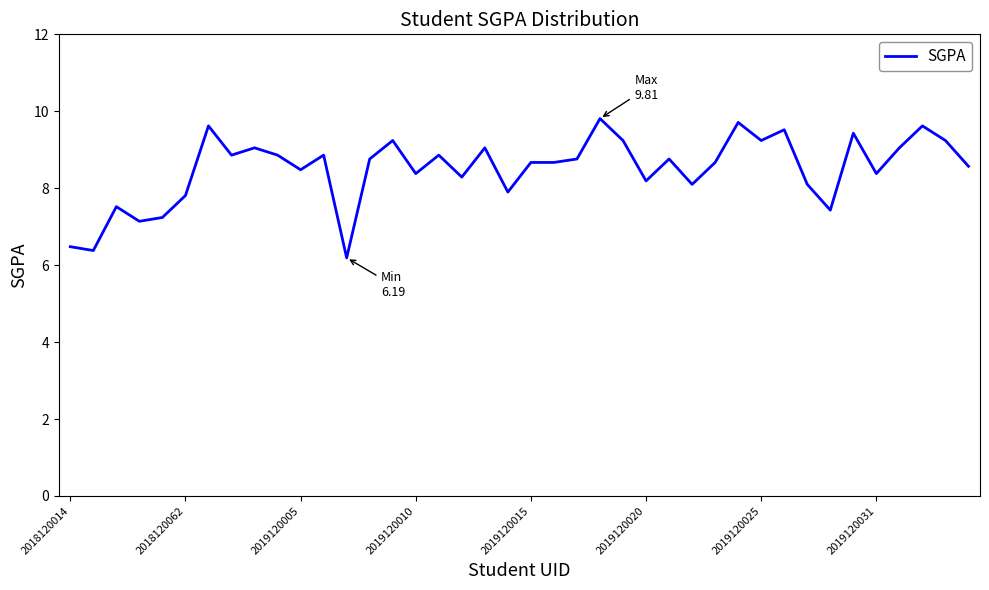

What is the smallest value displayed?

6.2